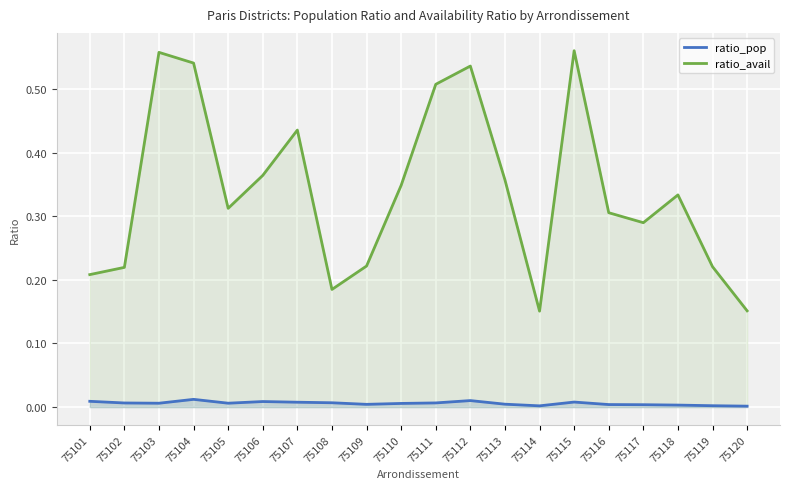

True or false: ratio_avail and ratio_pop cross at least once.

False